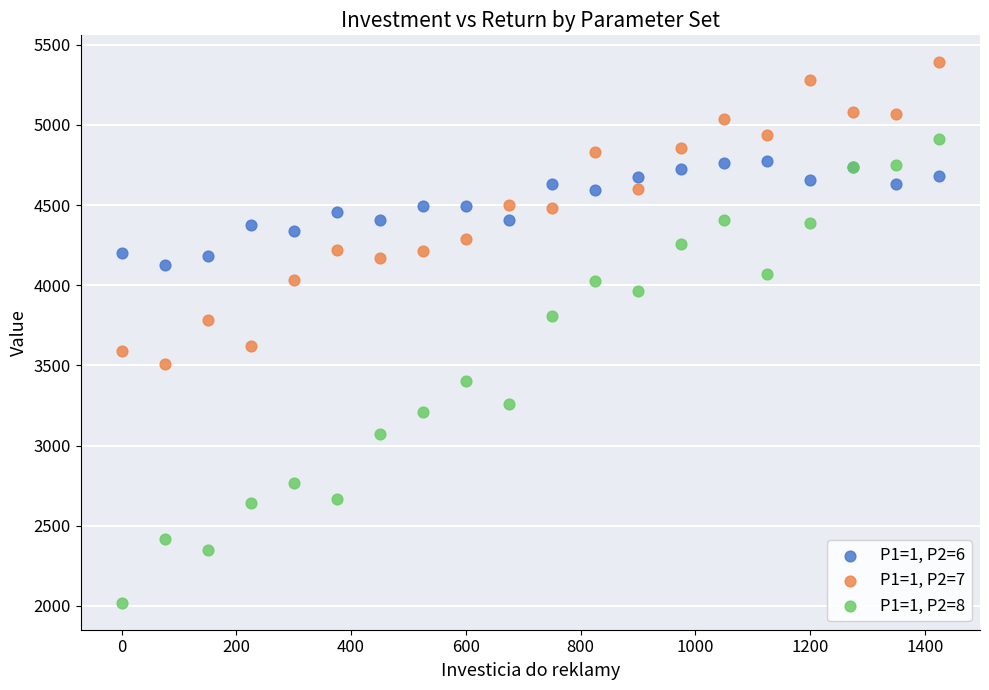

Which series contains the highest Y value?

P1=1, P2=7